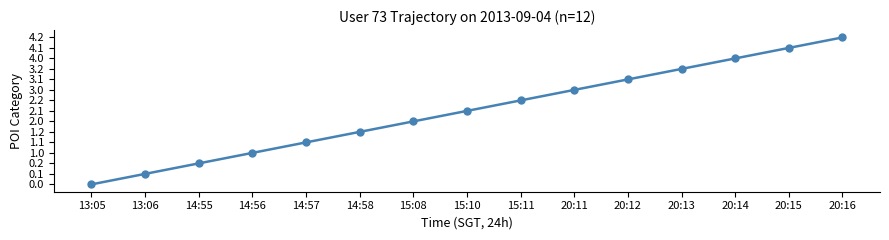

List the labels in order of value, largest first.

20:16, 20:15, 20:14, 20:13, 20:12, 20:11, 15:11, 15:10, 15:08, 14:58, 14:57, 14:56, 14:55, 13:06, 13:05